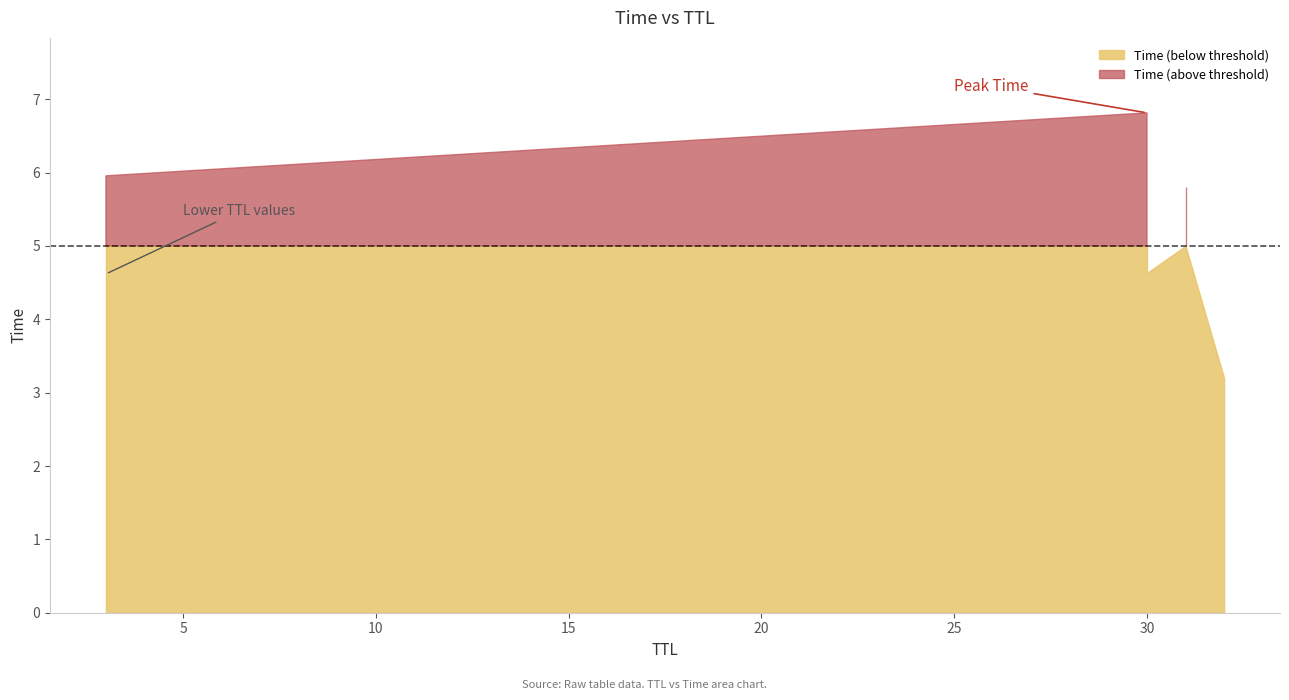

True or false: the data has more than 1 interior local peaks.

False